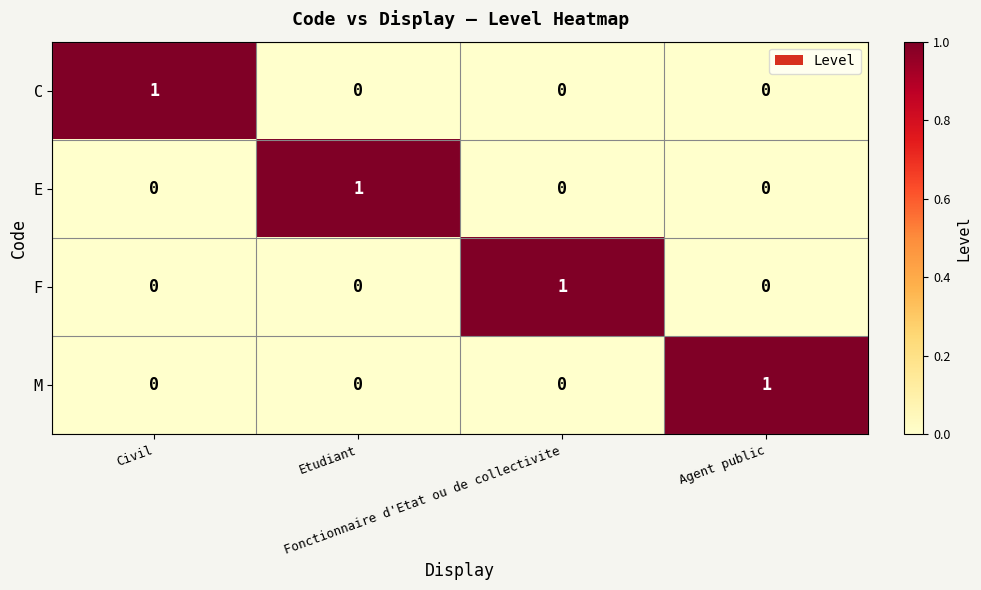

Count the E values in the range 0 to 1.

4